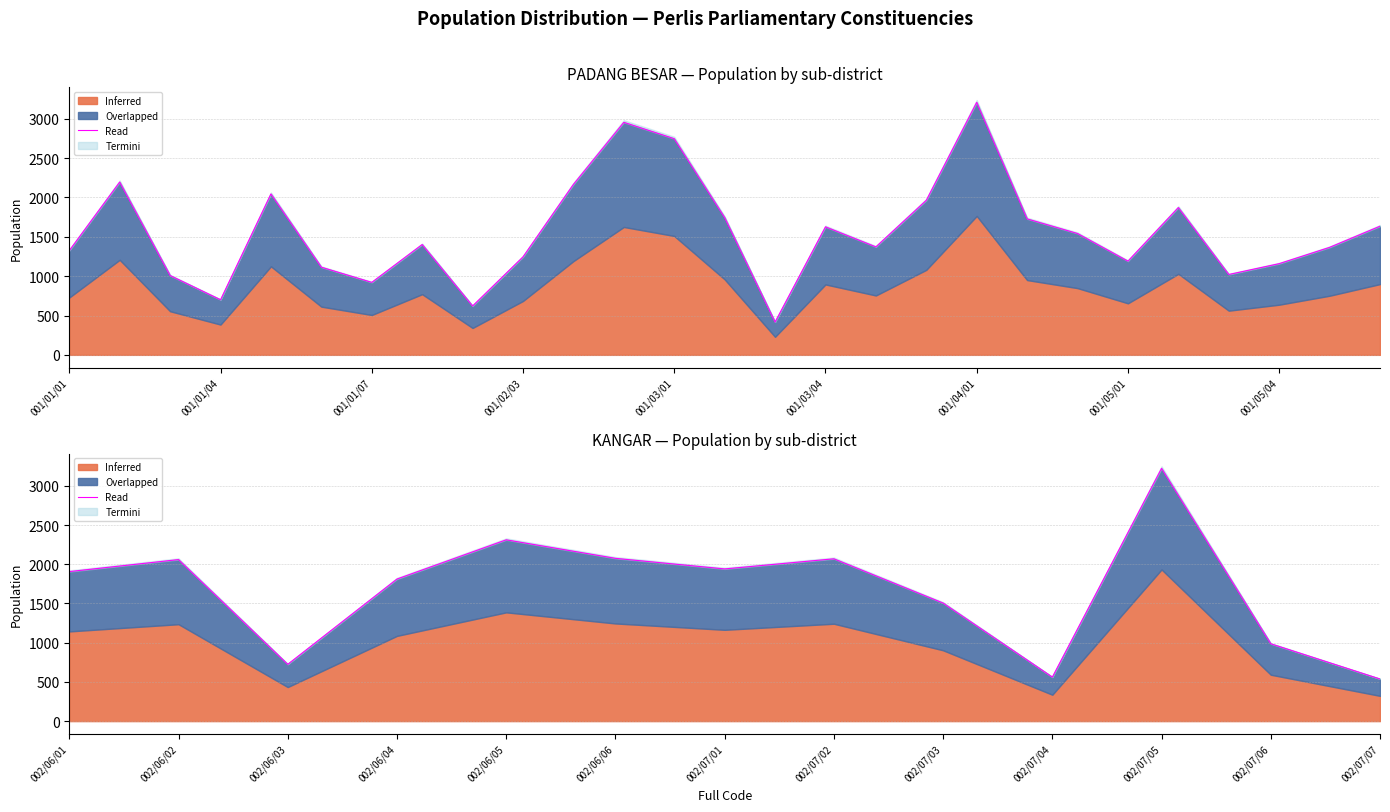

How many points are lower than both their immediate neighbors (excluding endpoints)?

3